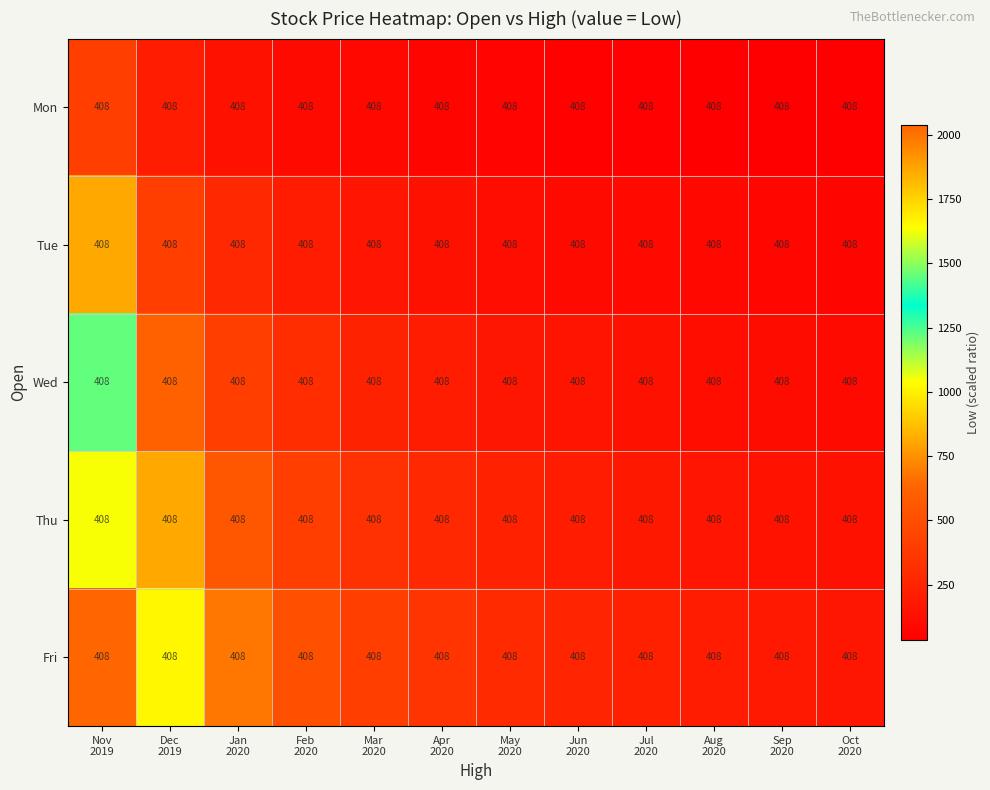

What is the maximum value for Thu?

1632.0